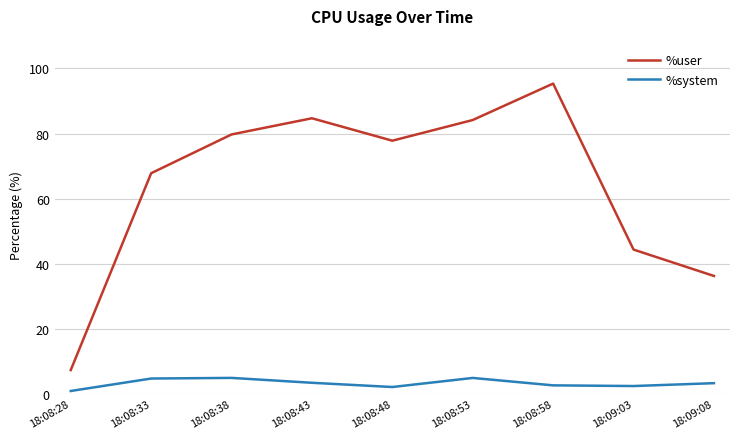

Is the value of %system at 18:08:53 greater than the value of %user at 18:08:53?

No